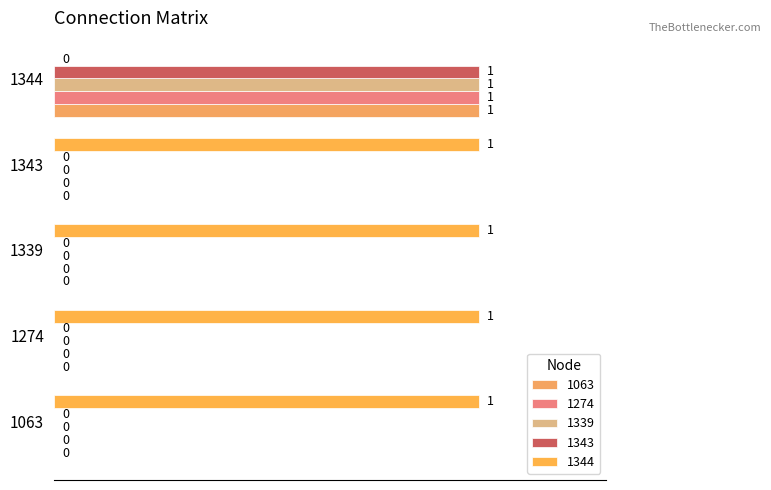

What is the maximum value shown in the chart?

1